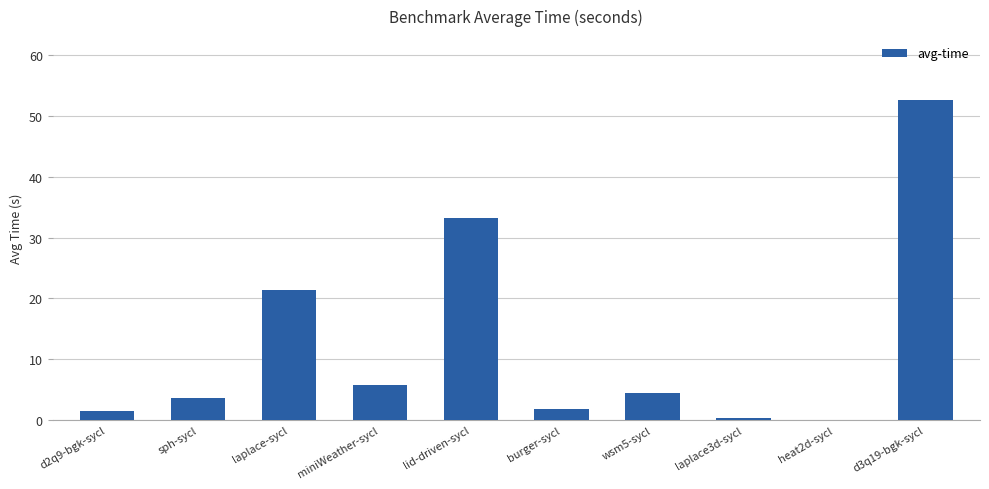

Approximately how many times larger is the value at laplace-sycl compared to burger-sycl?

11.8